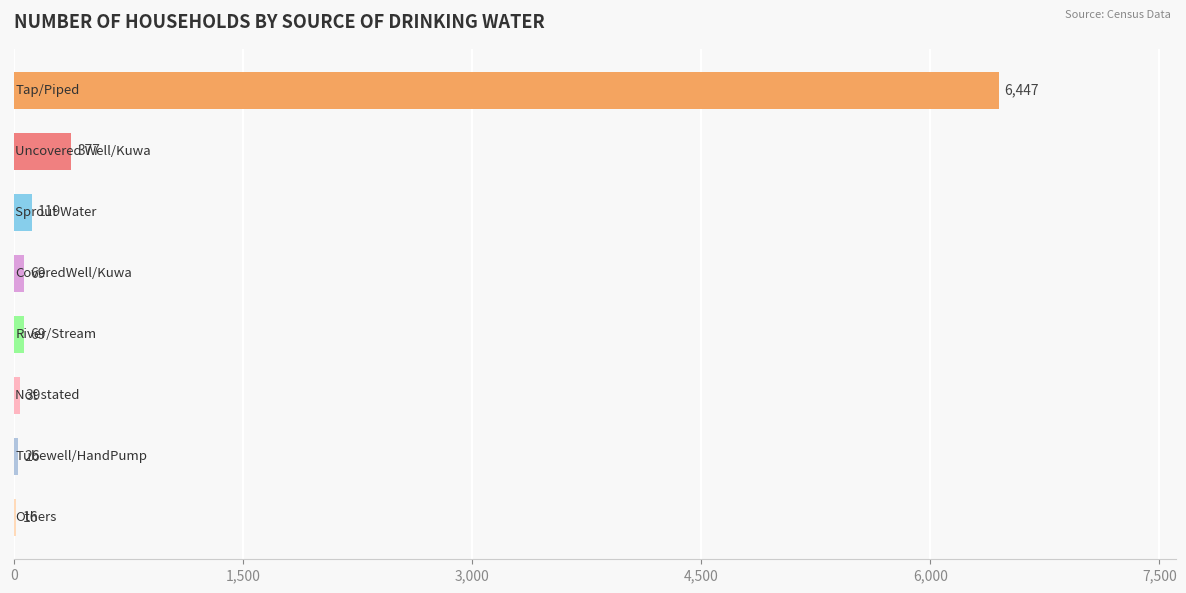

Are the bars horizontal?

Yes